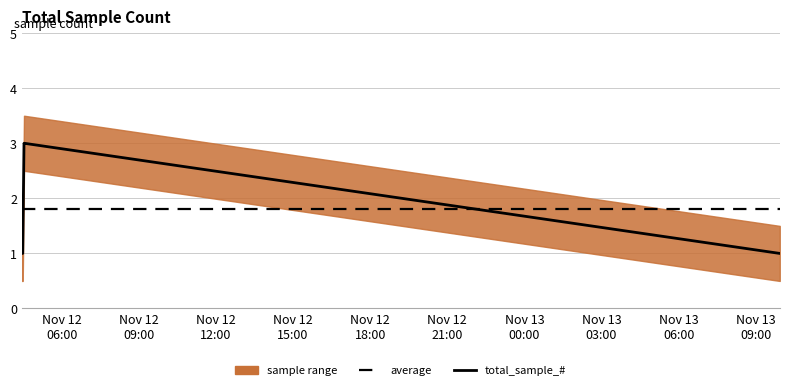

After their last crossing, which series has the higher values: average or total_sample_#?

average